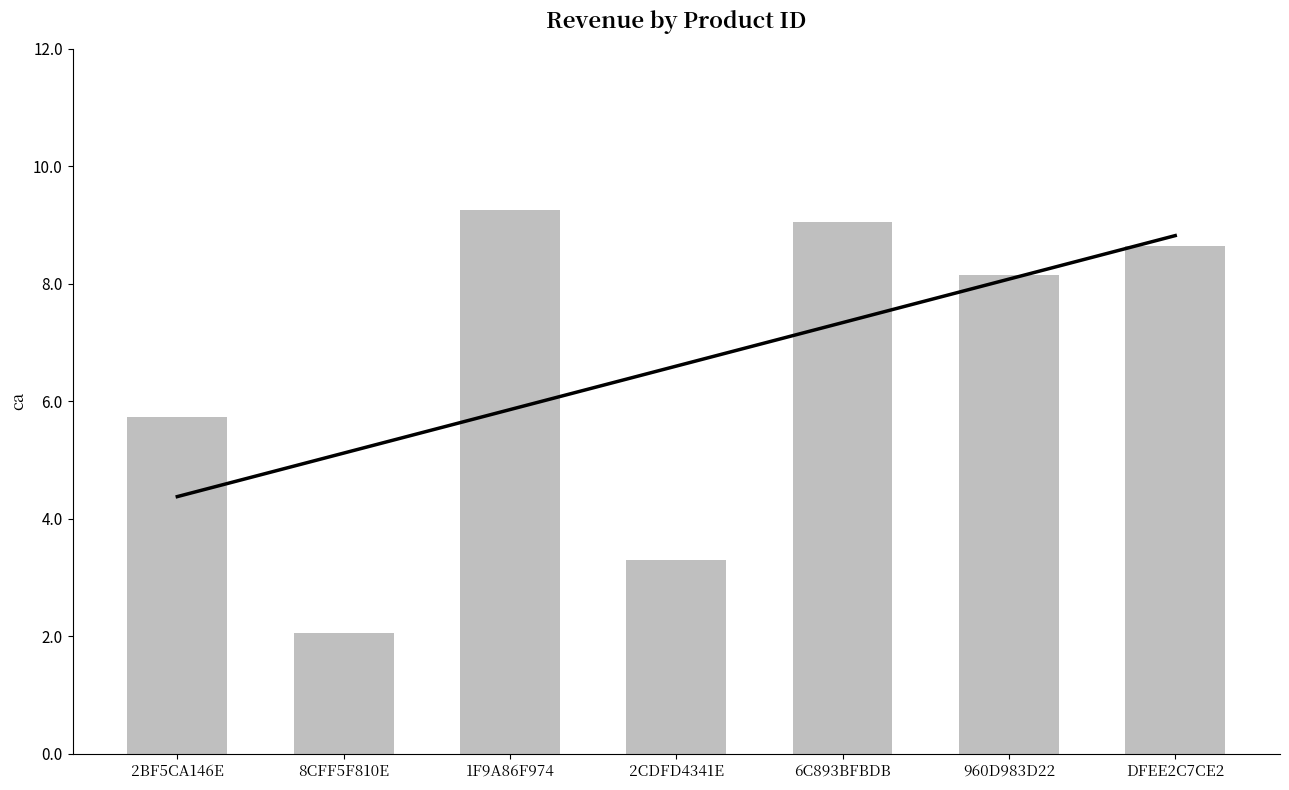

Rank the categories by value from lowest to highest.

8CFF5F810E, 2CDFD4341E, 2BF5CA146E, 960D983D22, DFEE2C7CE2, 6C893BFBDB, 1F9A86F974